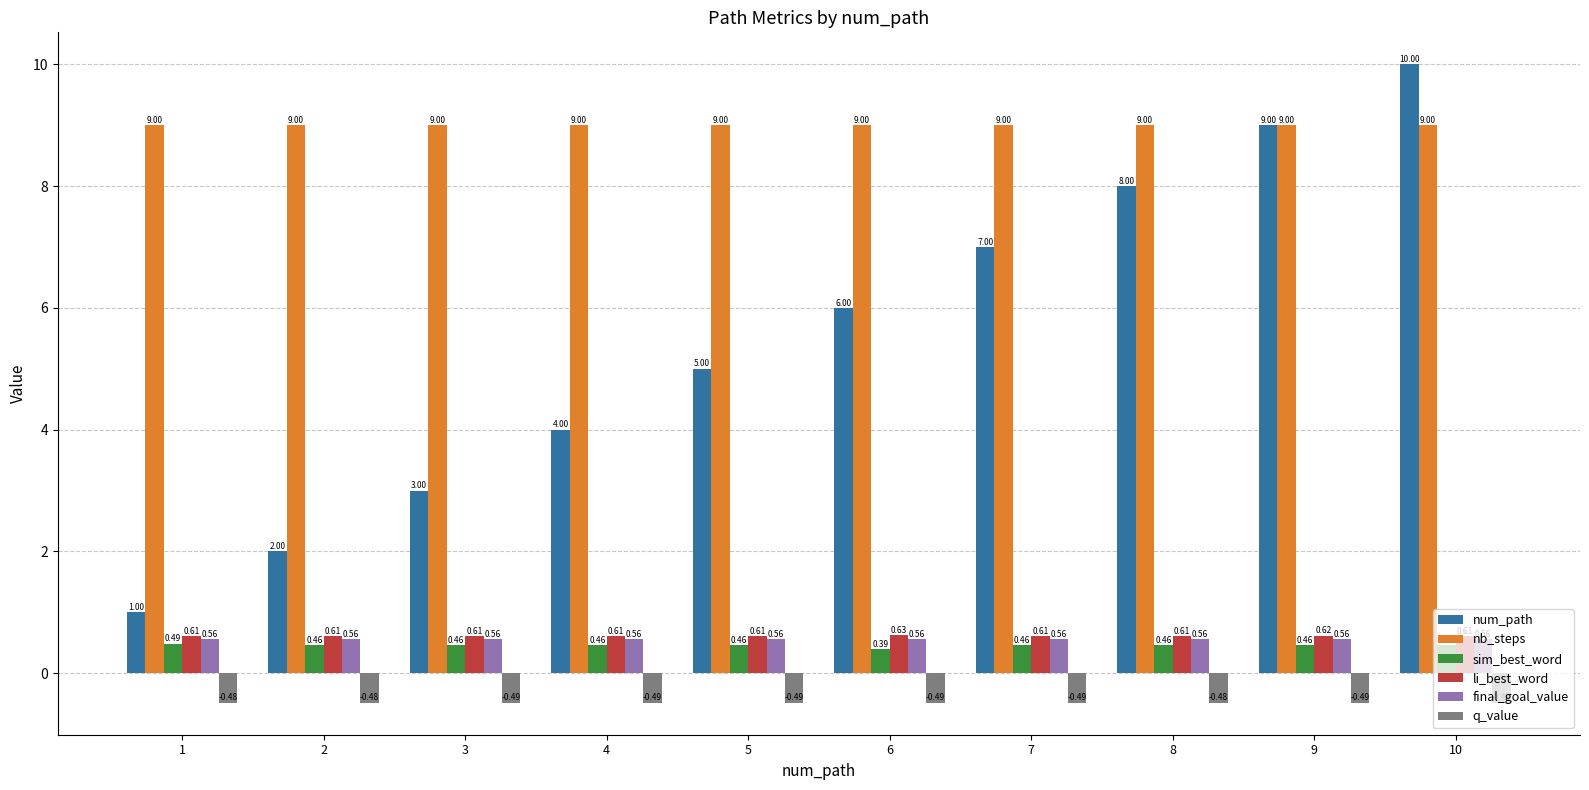

What are all the series names shown in the legend?

num_path, nb_steps, sim_best_word, li_best_word, final_goal_value, q_value